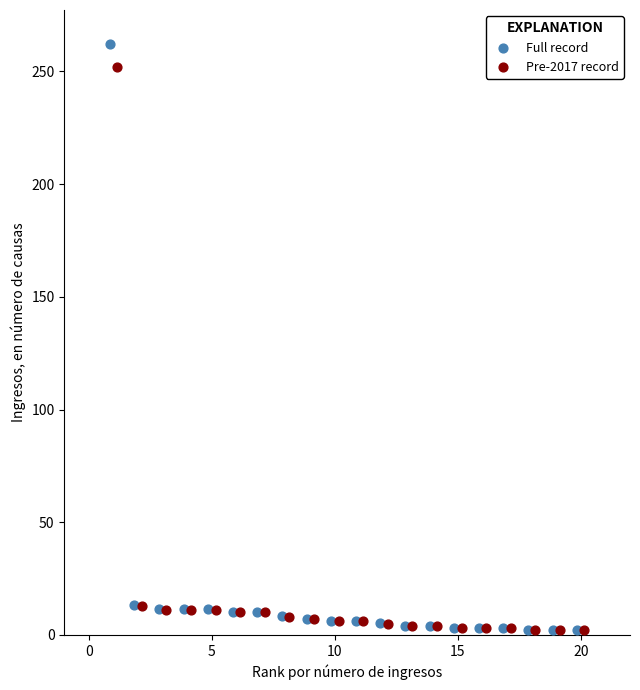

Which series has the largest Y range (max minus min)?

Full record